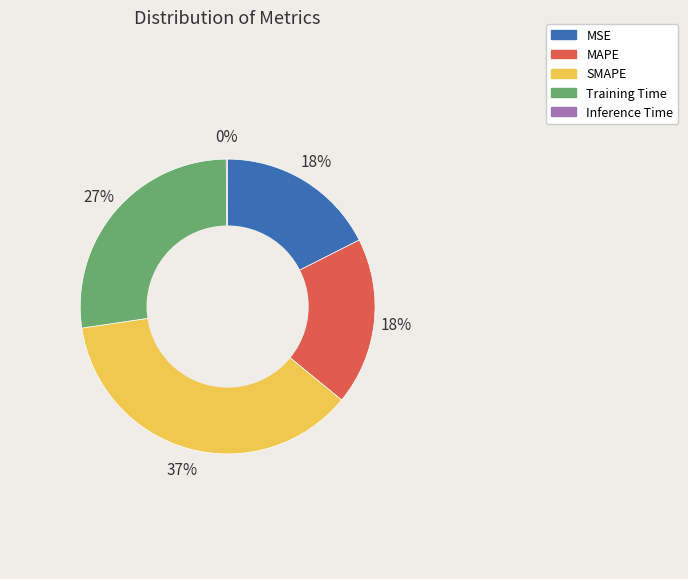

What is the largest slice in the pie chart?

SMAPE